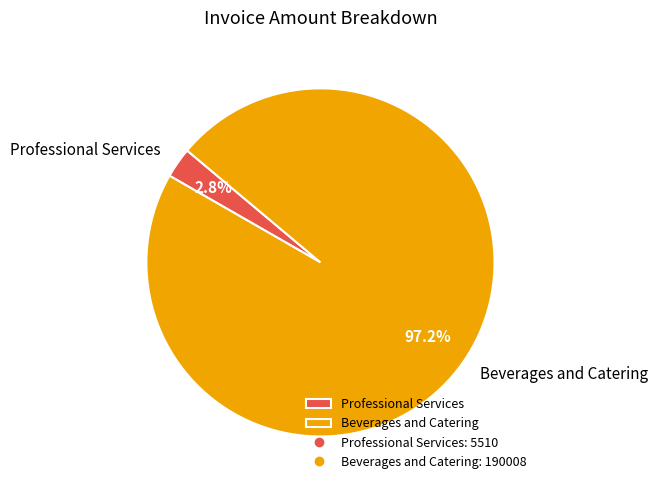

Which category has the biggest portion of the pie?

Beverages and Catering